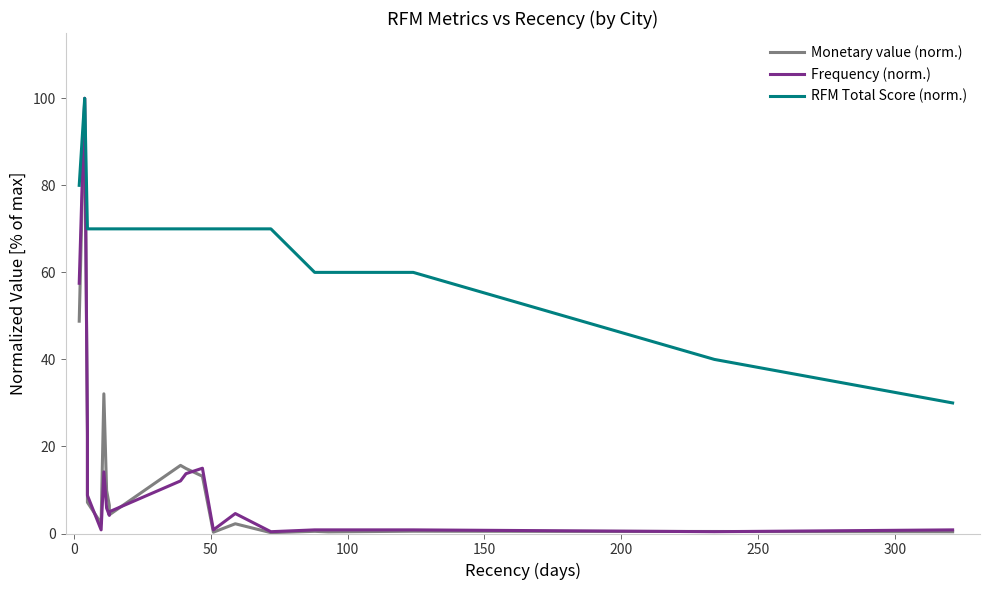

What is the value of the Frequency (norm.) point at the 1st from the left?

57.5